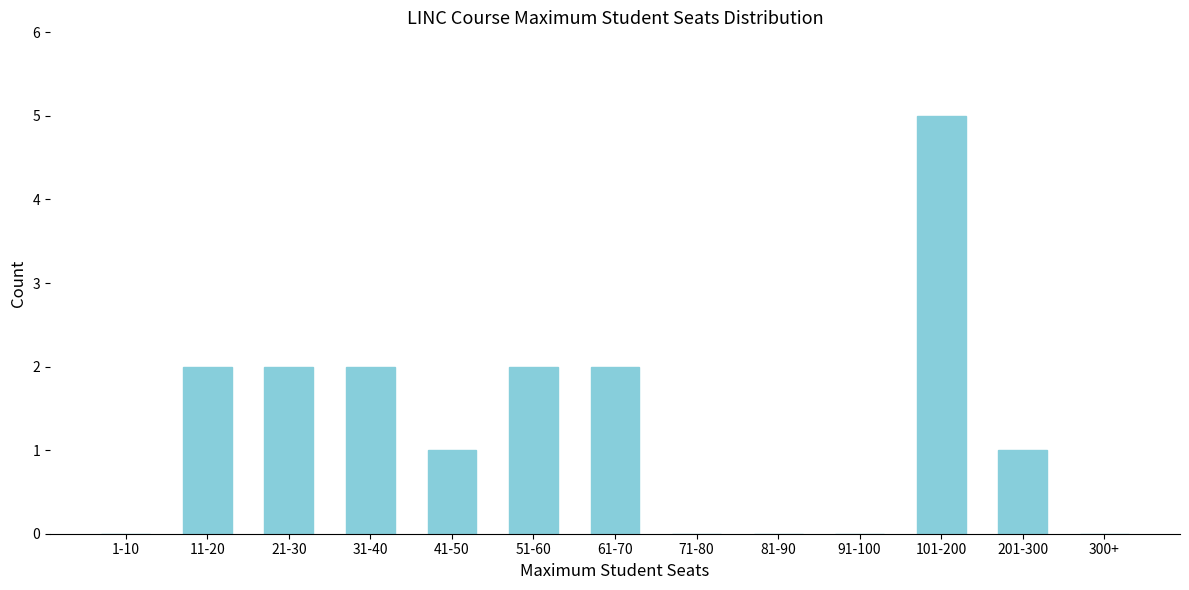

Reading left to right, what are all the values shown in this chart?

1-10=0	11-20=2	21-30=2	31-40=2	41-50=1	51-60=2	61-70=2	71-80=0	81-90=0	91-100=0	101-200=5	201-300=1	300+=0